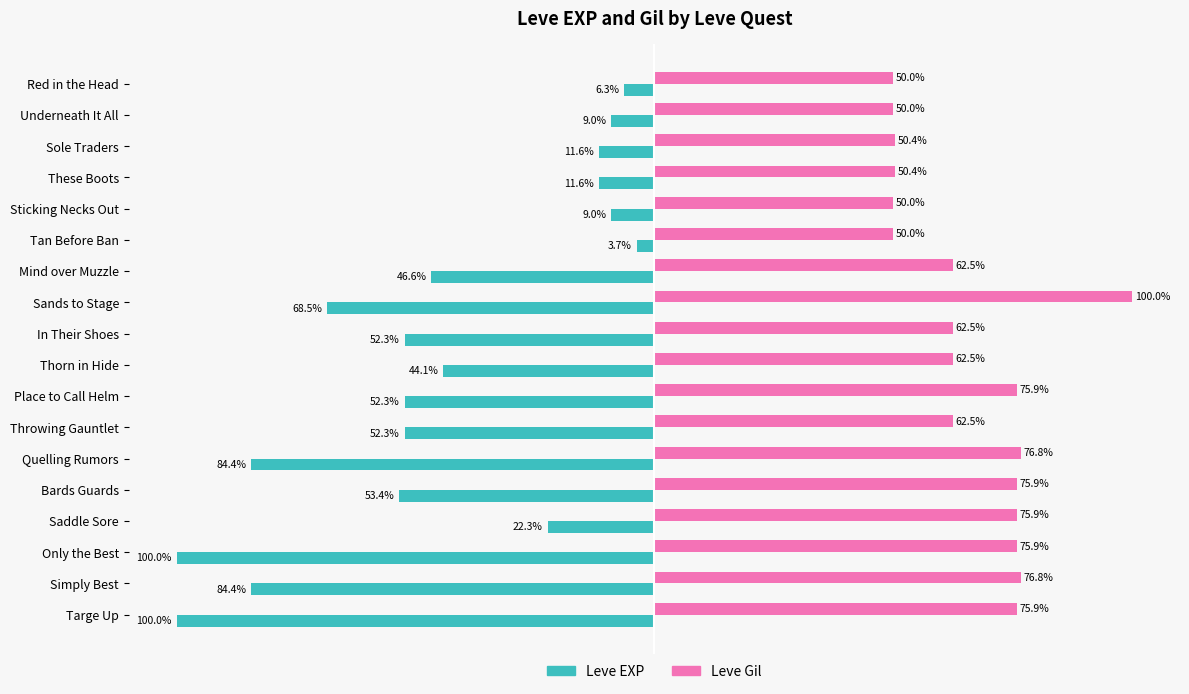

Which series has the largest range (max minus min)?

Leve EXP